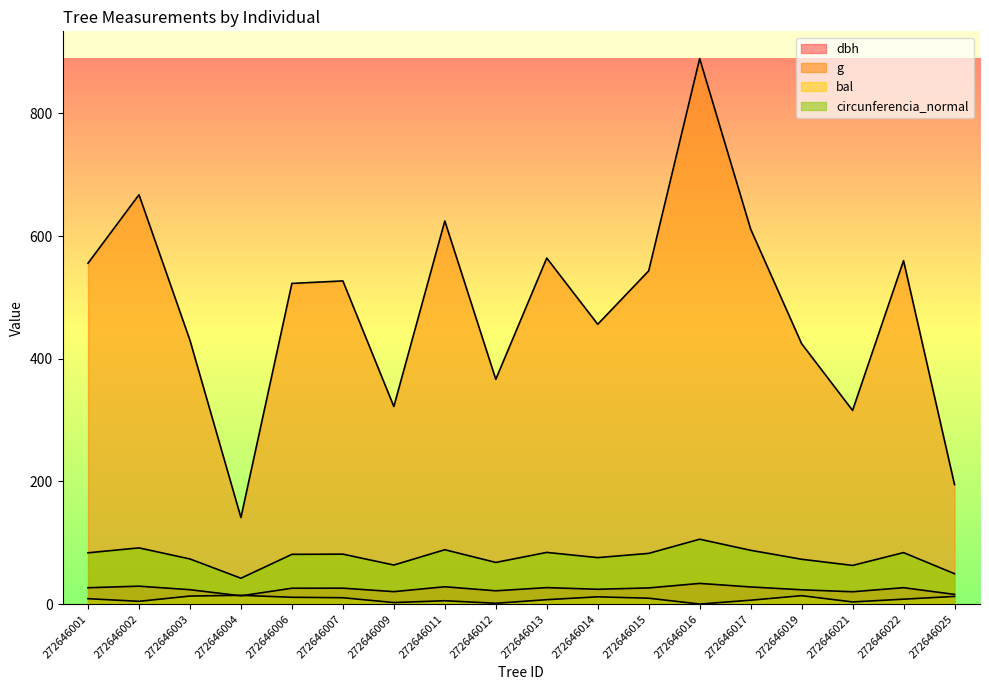

Reading left to right, transcribe all the data shown in this chart.

dbh: 26.6	29.1	23.4	13.4	25.8	25.9	20.2	28.2	21.6	26.8	24.1	26.3	33.6	27.9	23.2	20.1	26.7	15.8
g: 555.7	667.4	430.1	141.0	522.8	526.9	322.1	624.6	366.4	564.1	456.2	543.2	889.3	611.4	424.6	315.7	559.9	194.8
bal: 8.7	4.5	13.0	14.2	11.0	10.3	2.4	5.4	1.3	7.2	11.8	9.5	0.0	6.3	13.7	3.5	8.0	12.4
circunferencia_normal: 83.6	91.6	73.5	42.1	81.0	81.4	63.6	88.6	67.9	84.2	75.7	82.6	105.7	87.7	73.0	63.0	83.9	49.5